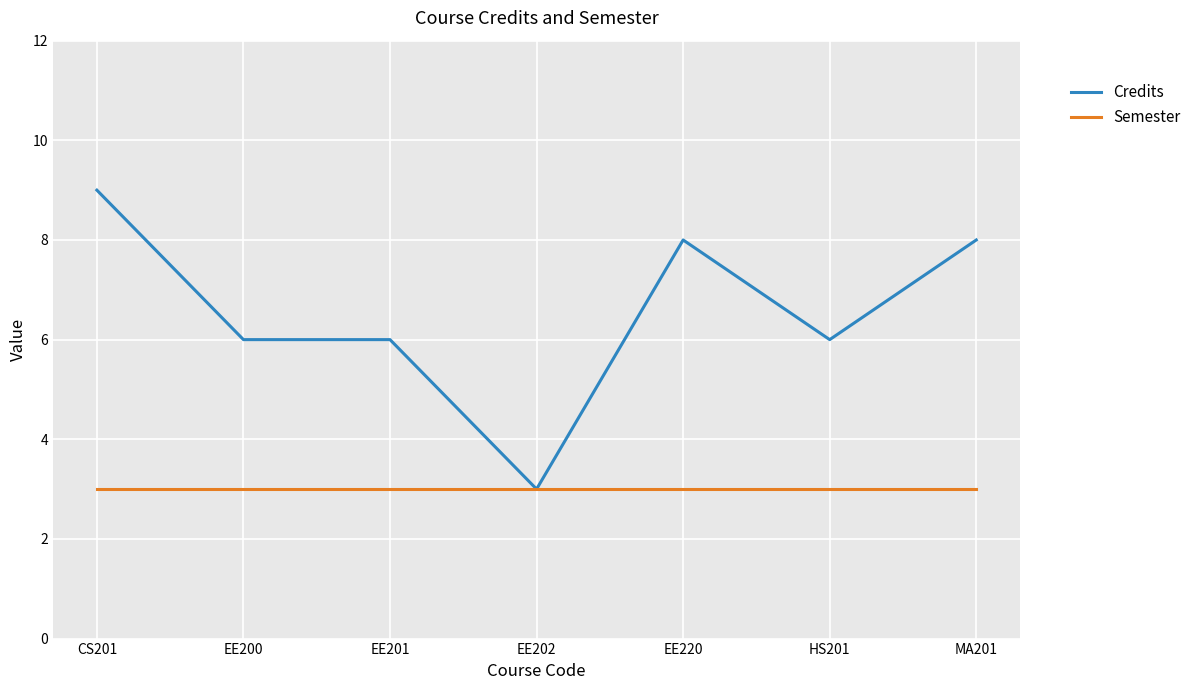

List the series in order of their peak value, highest first.

Credits, Semester